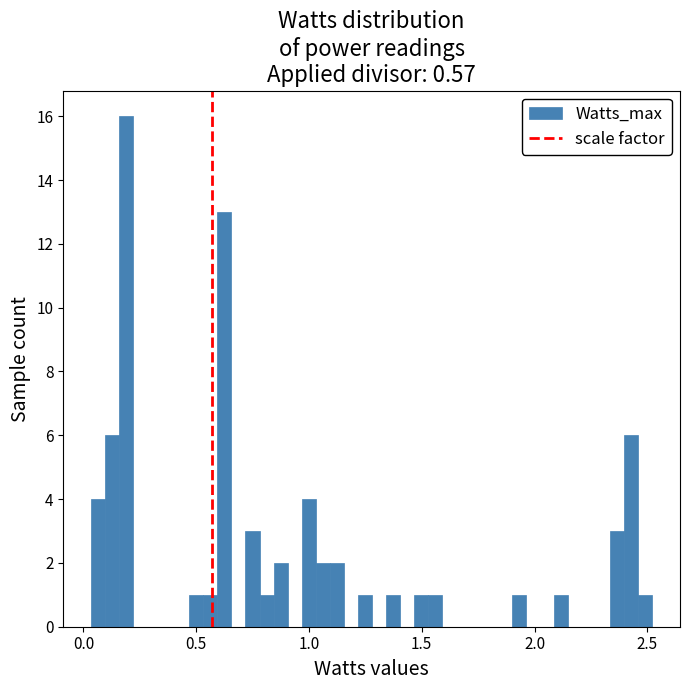

Around what value on the x-axis is the tallest bar? Give the approximate position of its centre, as read against the axis.

0.20